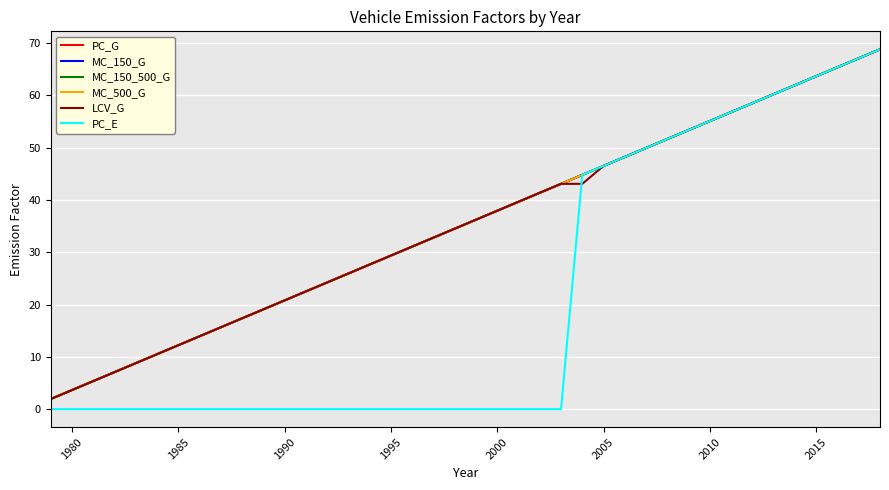

True or false: MC_150_500_G and PC_G cross at least once.

False